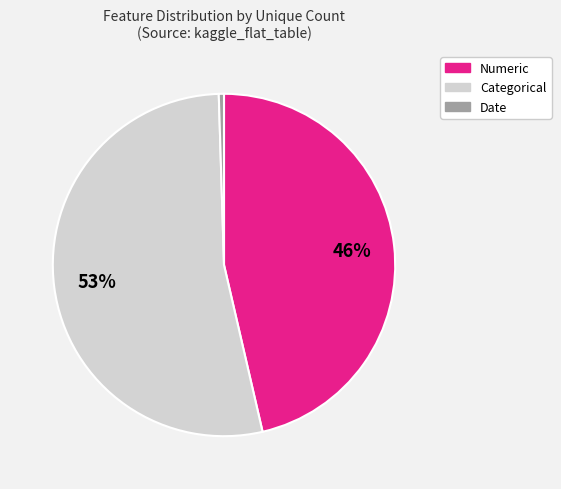

Is there a majority slice in this chart?

Yes